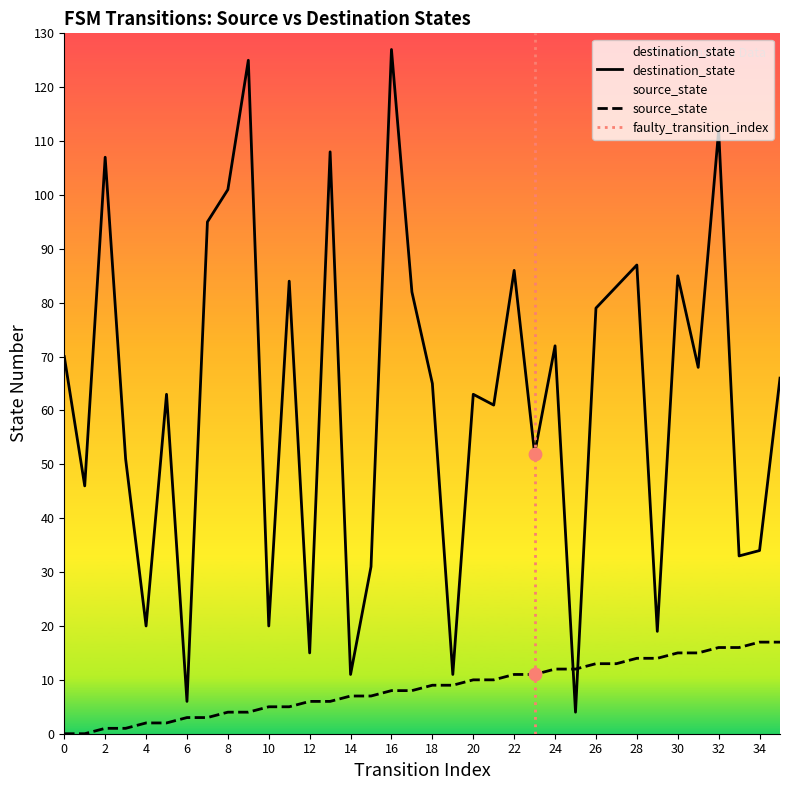

Which series reaches the minimum Y coordinate?

source_state